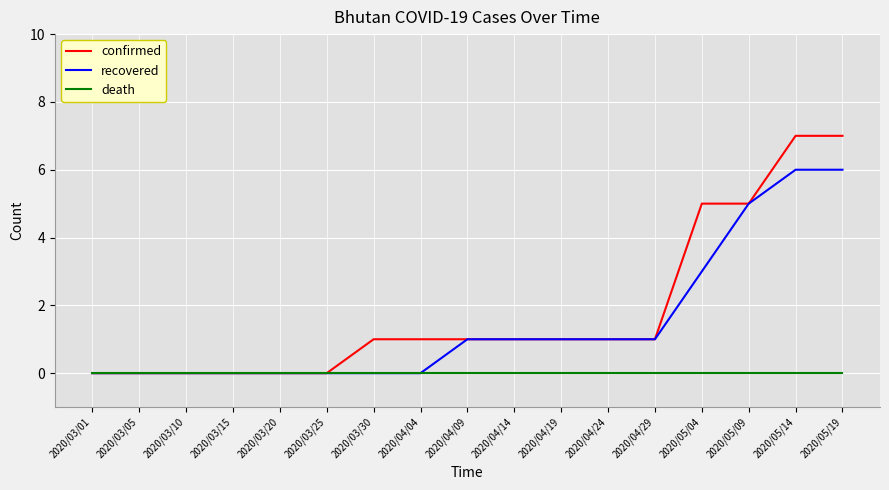

Reading left to right, transcribe all the data shown in this chart.

confirmed: 0	0	0	0	0	0	1	1	1	1	1	1	1	5	5	7	7
recovered: 0	0	0	0	0	0	0	0	1	1	1	1	1	3	5	6	6
death: 0	0	0	0	0	0	0	0	0	0	0	0	0	0	0	0	0